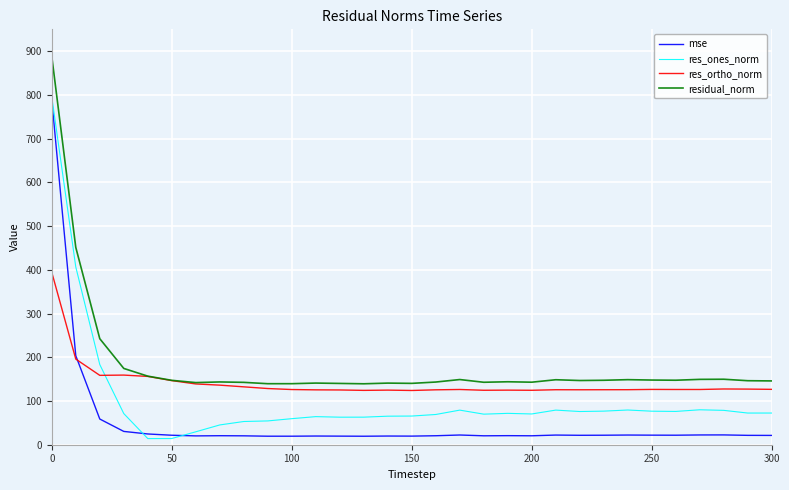

What is the highest value of the mse series?

788.6